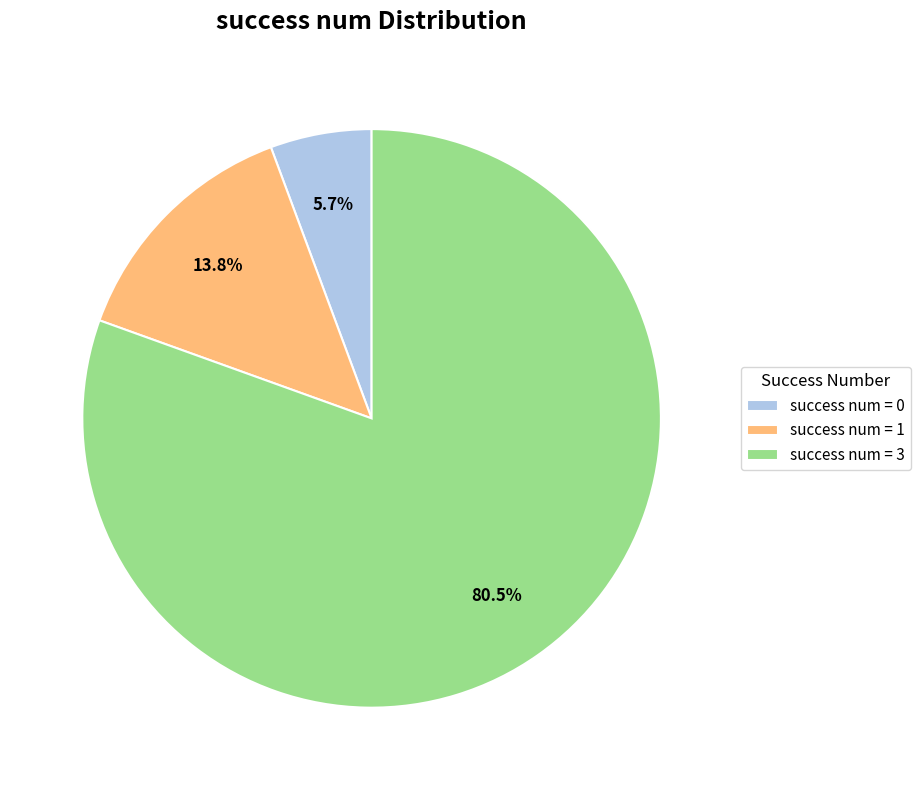

Combined, what portion of the pie is success num = 1 and success num = 3?

94.3%